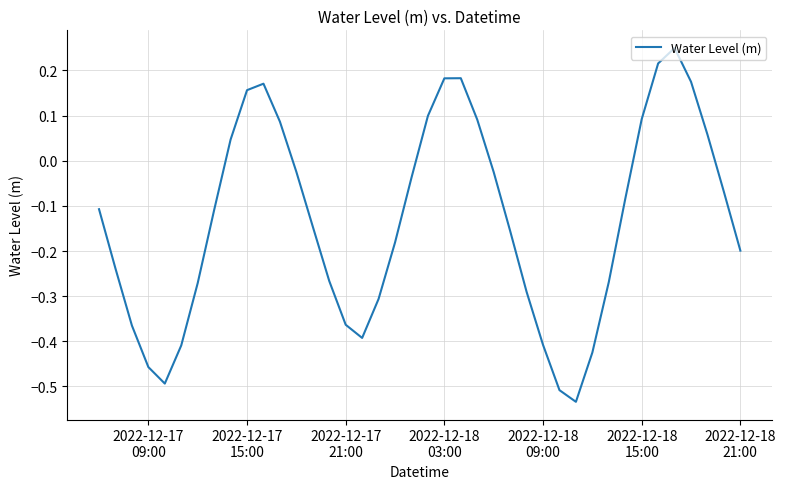

Count the number of data series in this chart.

1